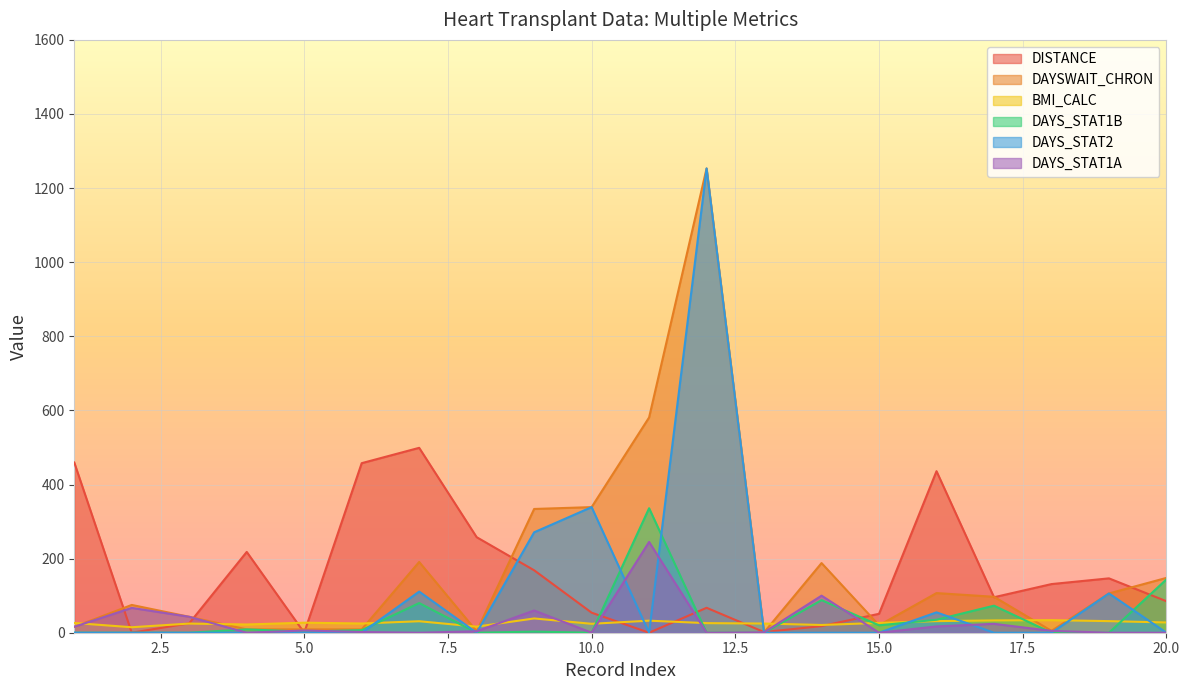

Reading left to right, transcribe all the data shown in this chart.

DISTANCE: 1=459.3	2=0.0	3=25.5	4=218.1	5=0.0	6=457.6	7=499.0	8=257.9	9=168.5	10=54.1	11=0.0	12=67.3	13=1.8	14=17.9	15=51.1	16=436.0	17=95.8	18=131.3	19=146.7	20=85.0
DAYSWAIT_CHRON: 1=16.0	2=75.0	3=43.0	4=9.0	5=9.0	6=9.0	7=191.0	8=4.0	9=334.0	10=339.0	11=581.0	12=1253.0	13=1.0	14=188.0	15=20.0	16=107.0	17=97.0	18=5.0	19=106.0	20=148.0
BMI_CALC: 1=26.3	2=14.8	3=24.7	4=22.2	5=27.1	6=24.9	7=31.0	8=16.4	9=38.5	10=24.1	11=32.5	12=25.9	13=24.8	14=20.9	15=26.5	16=31.3	17=33.2	18=33.9	19=31.3	20=27.7
DAYS_STAT1B: 1=0.0	2=0.0	3=0.0	4=9.0	5=3.0	6=7.0	7=80.0	8=0.0	9=3.0	10=0.0	11=336.0	12=0.0	13=0.0	14=88.0	15=20.0	16=35.0	17=73.0	18=0.0	19=0.0	20=144.0
DAYS_STAT2: 1=0.0	2=0.0	3=0.0	4=0.0	5=0.0	6=0.0	7=111.0	8=0.0	9=271.0	10=339.0	11=0.0	12=1253.0	13=0.0	14=0.0	15=0.0	16=55.0	17=0.0	18=0.0	19=106.0	20=0.0
DAYS_STAT1A: 1=16.0	2=67.0	3=43.0	4=0.0	5=6.0	6=2.0	7=0.0	8=4.0	9=60.0	10=0.0	11=245.0	12=0.0	13=1.0	14=100.0	15=0.0	16=17.0	17=24.0	18=5.0	19=0.0	20=0.0